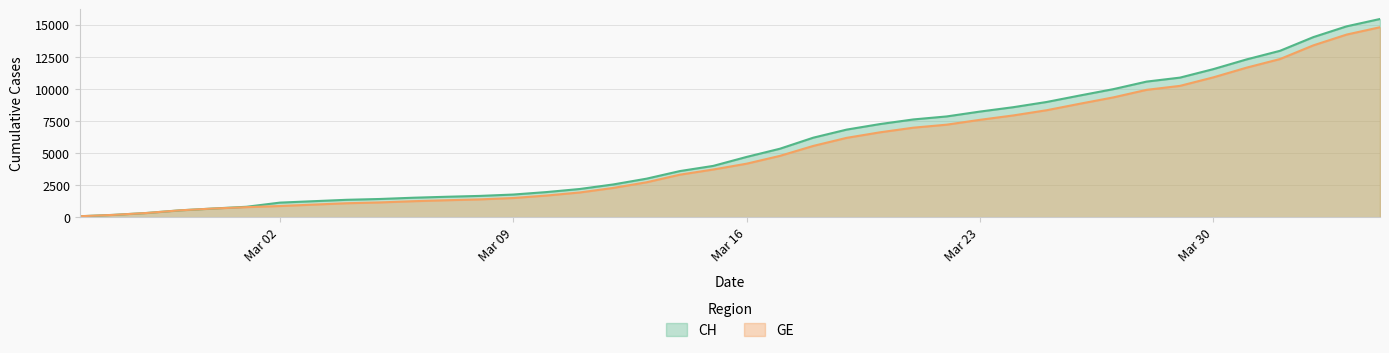

What is the highest value of the CH series?

15433